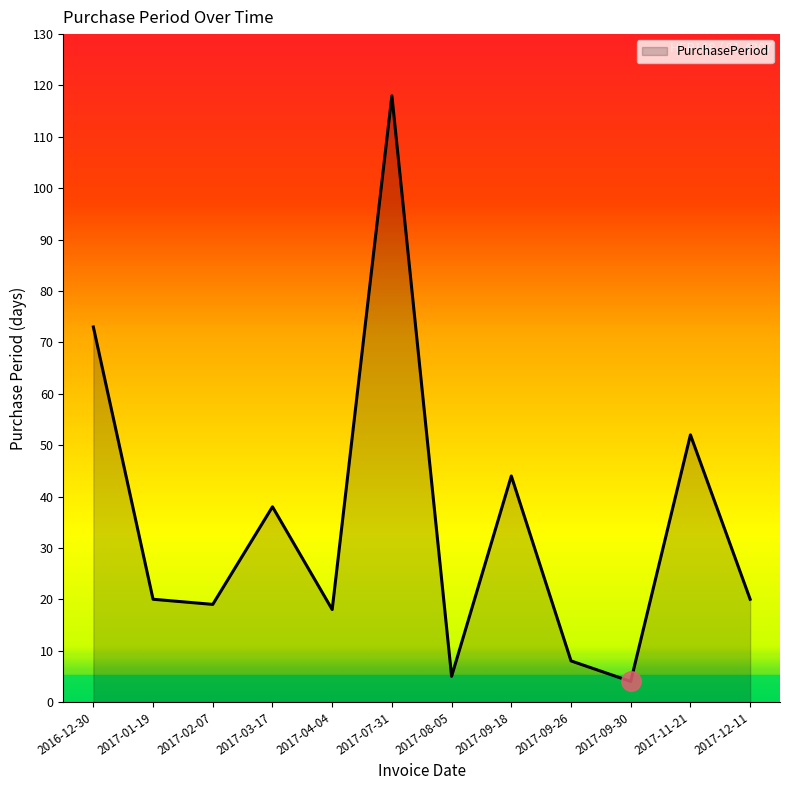

What is the difference between the maximum and minimum values?

114